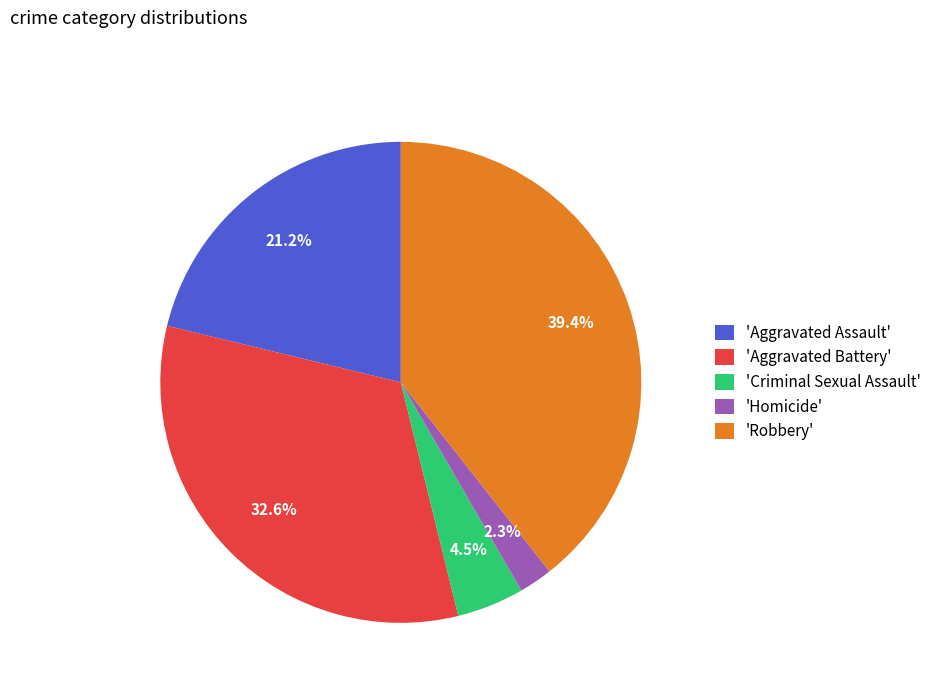

To the nearest percent, what is the difference between the largest and smallest slice percentages?

37%